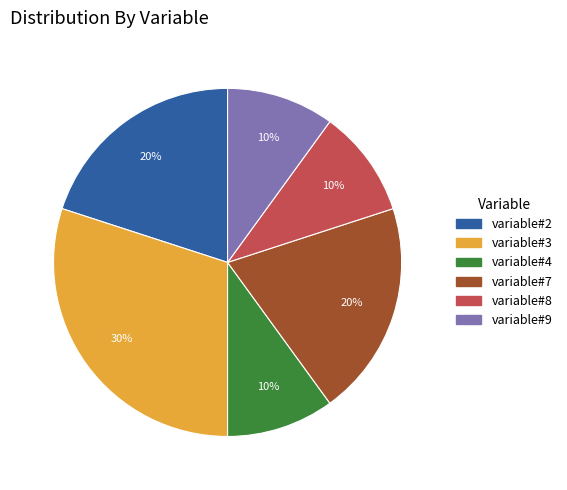

To the nearest percent, what portion does variable#8 represent?

10%